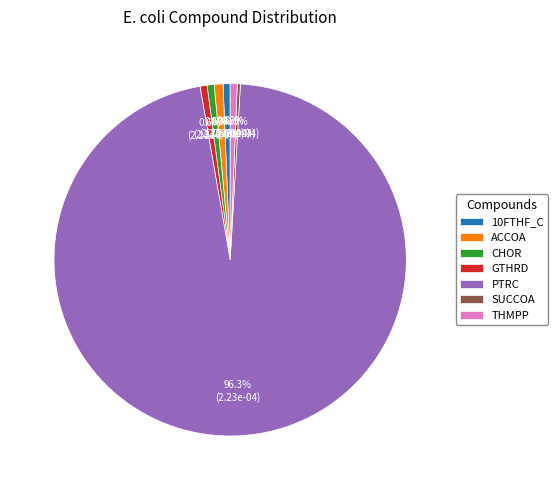

Does any single category account for the majority?

Yes